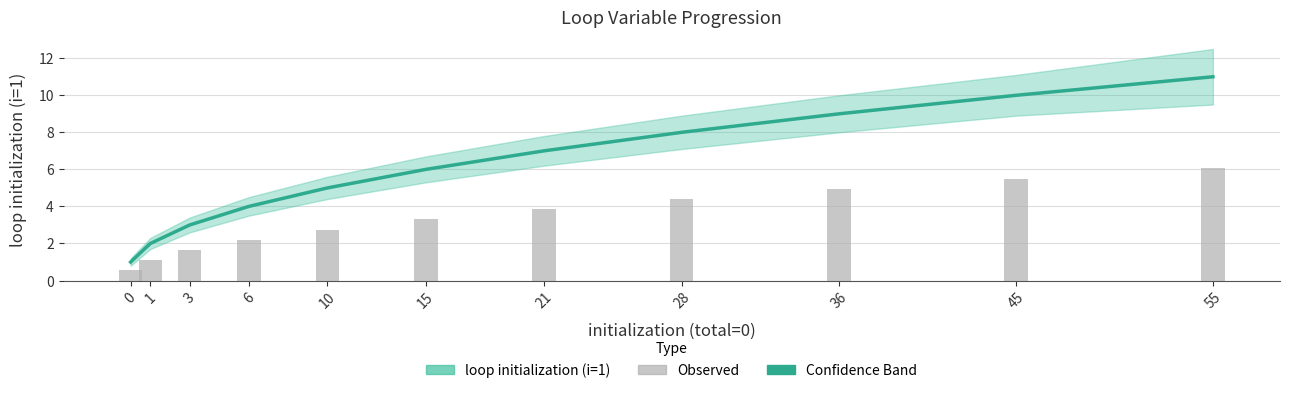

What is the maximum value for loop initialization (i=1)?

11.0